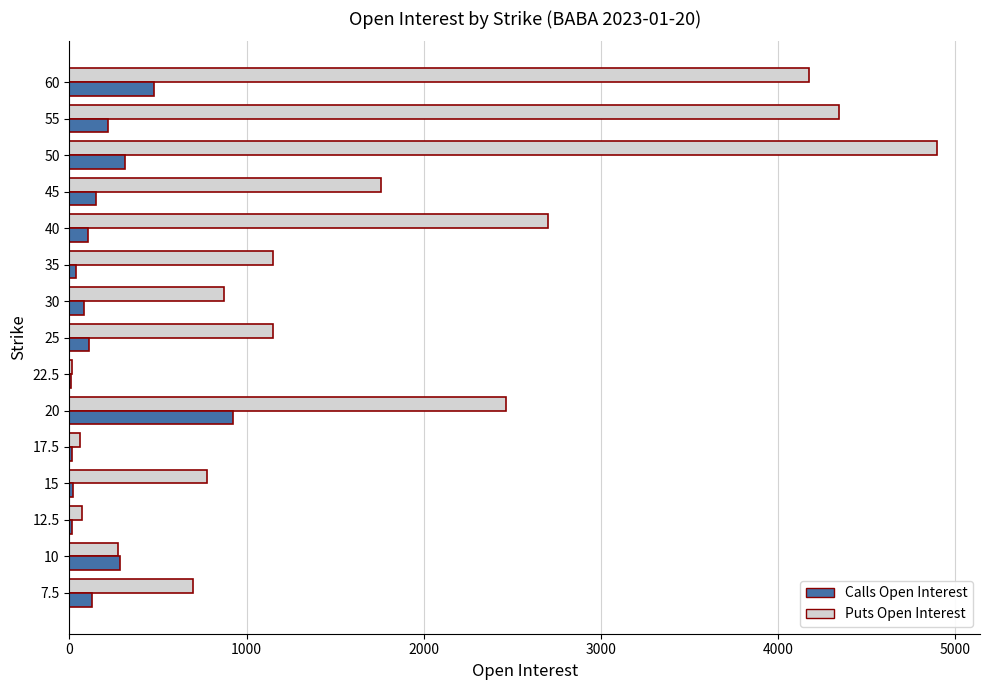

At which category is the sum across all series the highest?

50